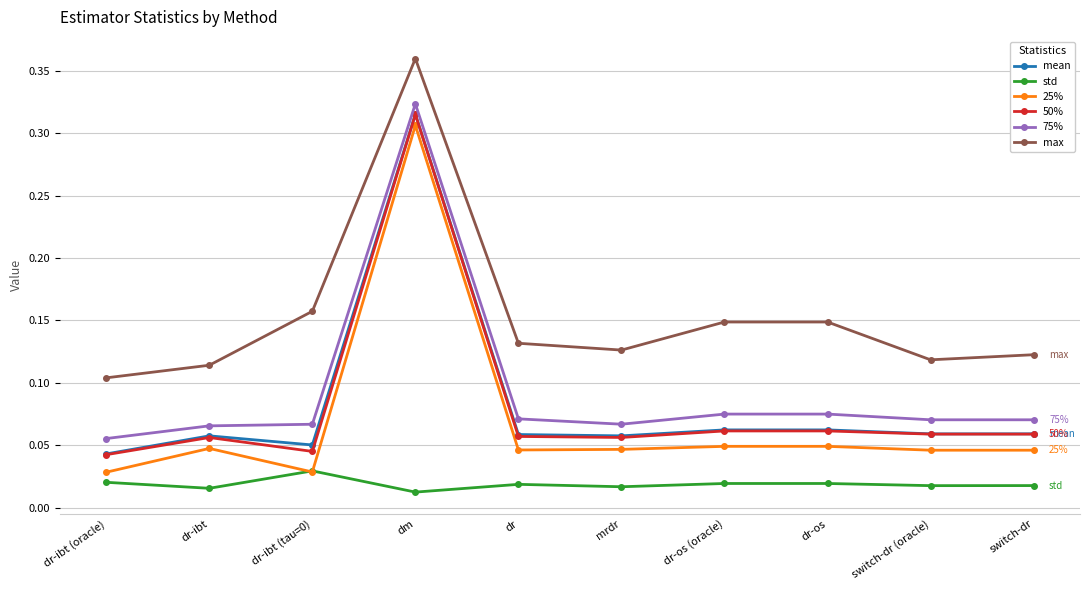

True or false: 50% has a value of 0.1 at dr-ibt (tau=0).

False